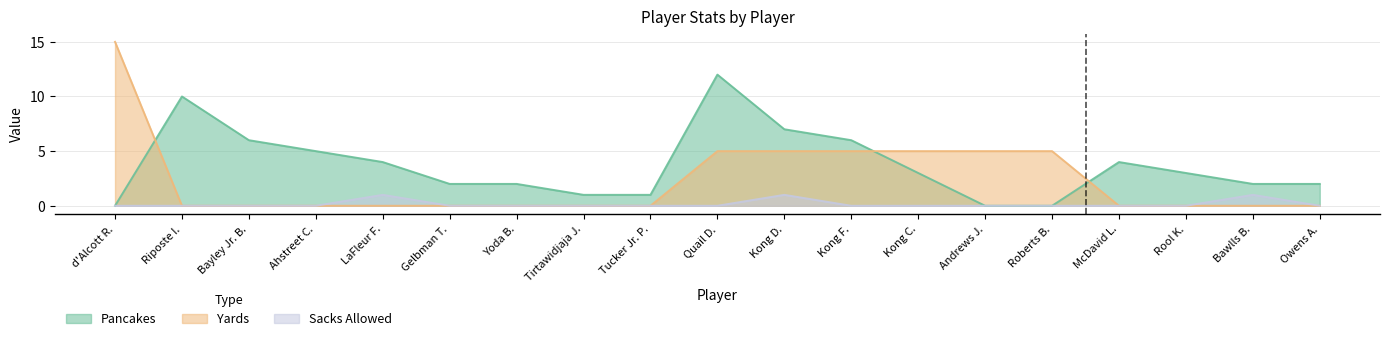

Where is the first local maximum for Pancakes?

Riposte I.